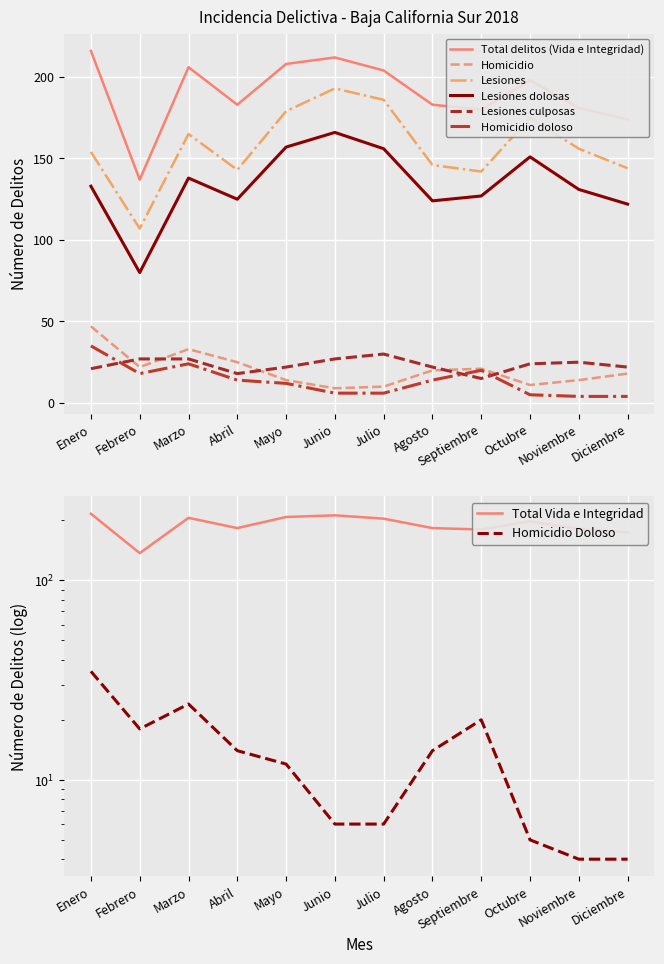

Reading left to right, extract all data points from this chart.

Total delitos (Vida e Integridad): 216	137	206	183	208	212	204	183	180	198	181	174
Homicidio: 47	22	33	25	14	9	10	20	21	11	14	18
Lesiones: 154	107	165	143	179	193	186	146	142	175	156	144
Lesiones dolosas: 133	80	138	125	157	166	156	124	127	151	131	122
Lesiones culposas: 21	27	27	18	22	27	30	22	15	24	25	22
Homicidio doloso: 35	18	24	14	12	6	6	14	20	5	4	4